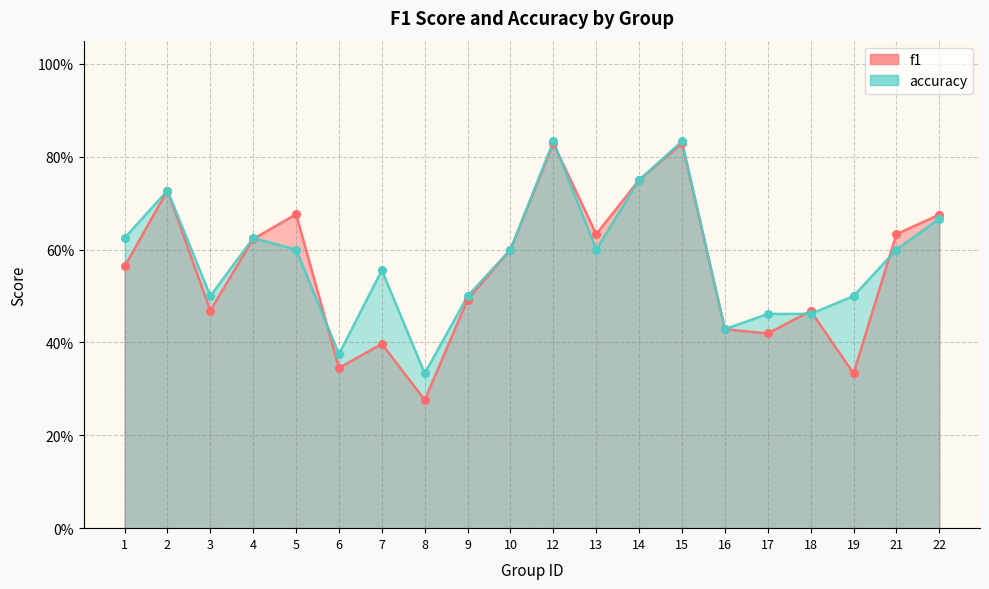

Which series has the largest total across all categories?

accuracy